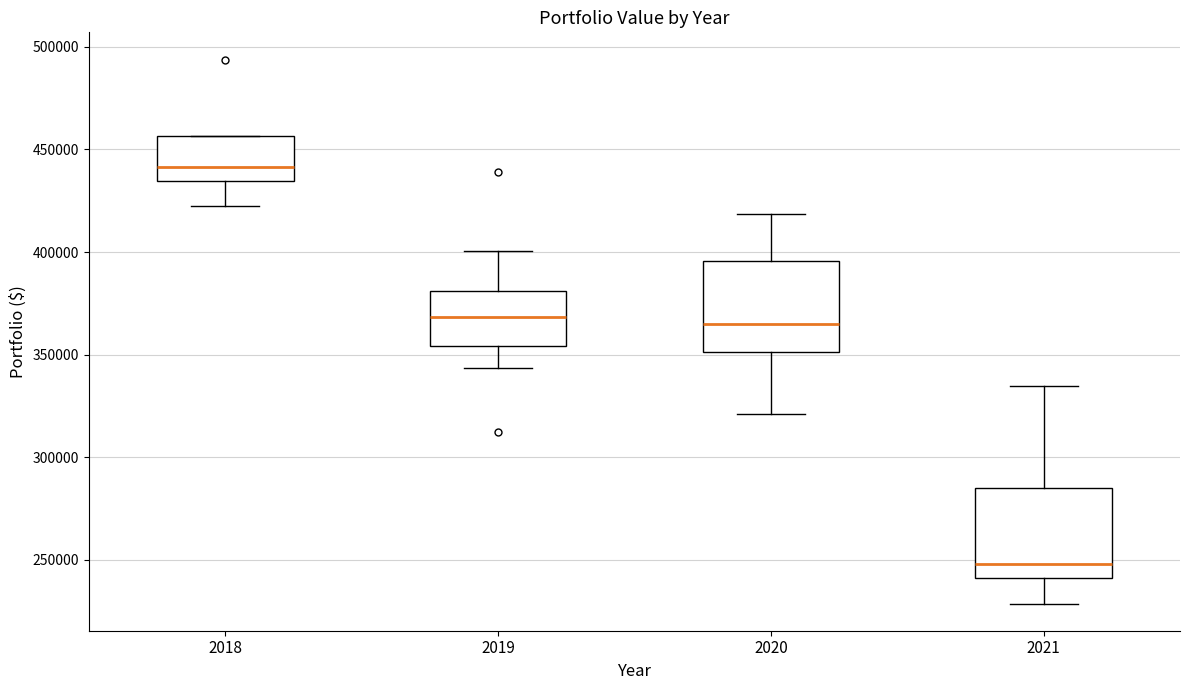

Which box's median line is the lowest?

2021